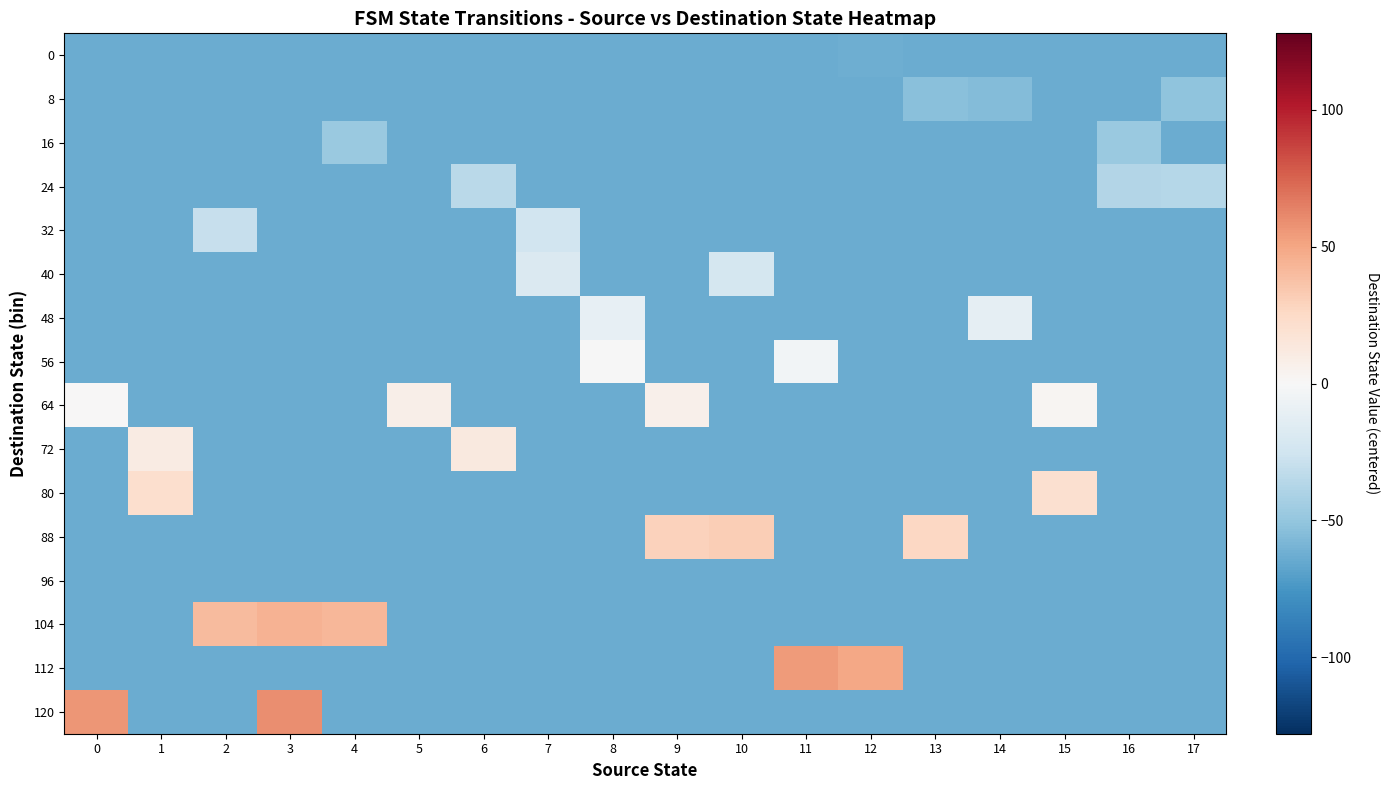

Rank the series by their maximum value, from lowest to highest.

96, 0, 8, 16, 24, 32, 40, 48, 56, 64, 72, 80, 88, 104, 112, 120